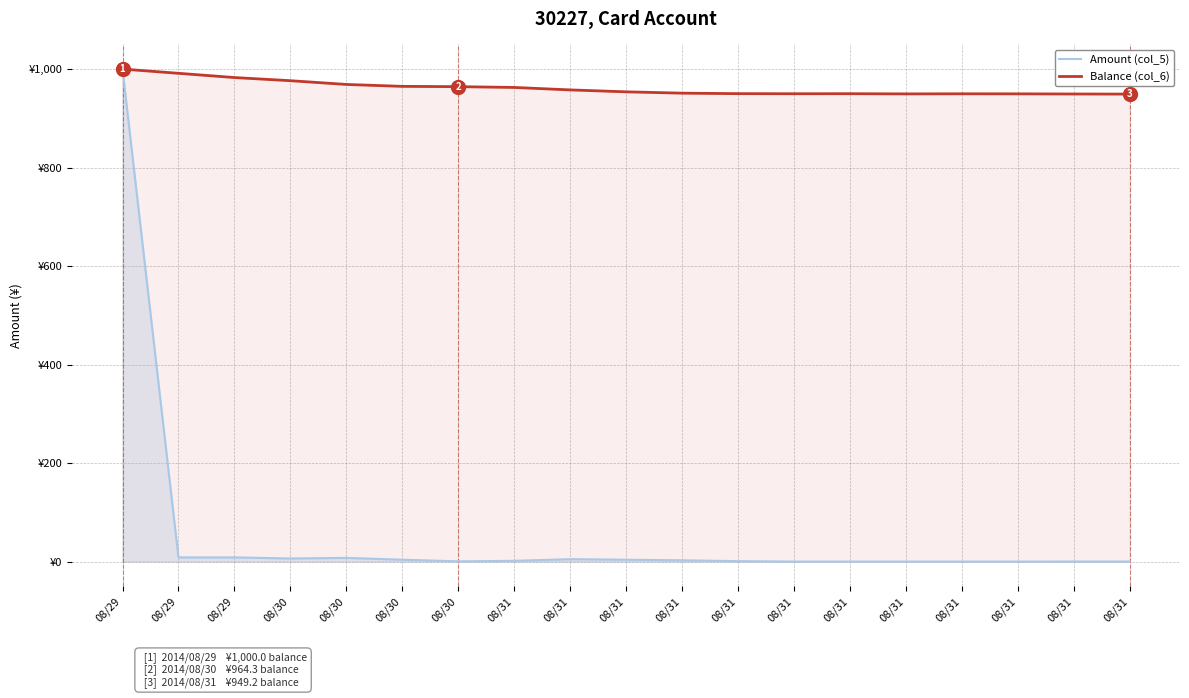

At which label is Balance (col_6) closest to 974?

08/30